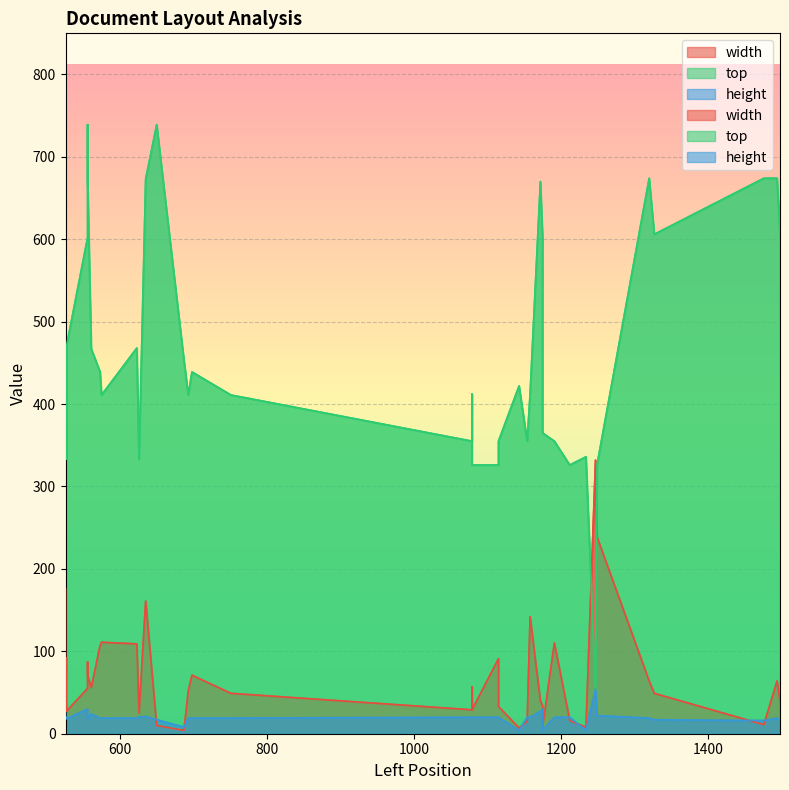

How many data points in top are above 422?

19